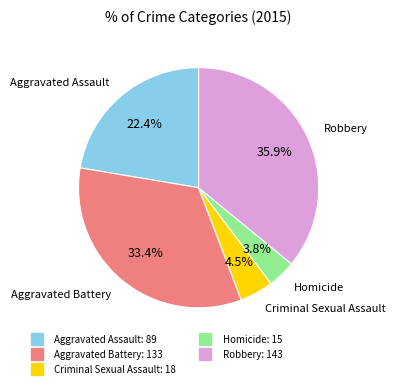

Combined, do Aggravated Assault and Aggravated Battery account for over 50%?

Yes